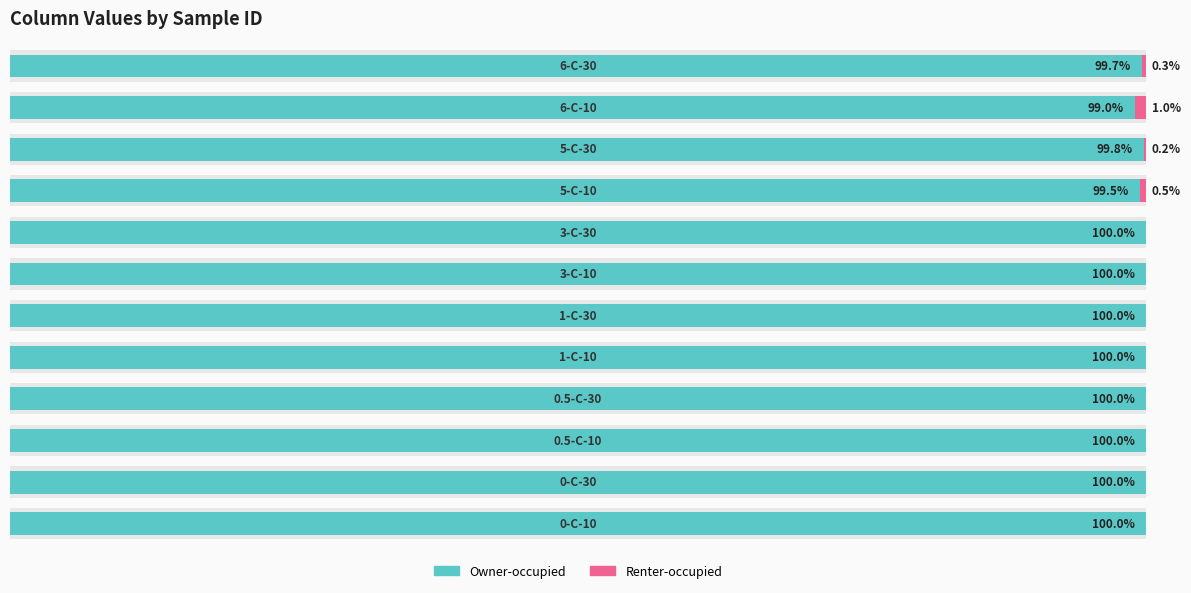

Rank the categories by Renter-occupied value from lowest to highest.

0, 1, 2, 3, 4, 5, 6, 7, 9, 11, 8, 10